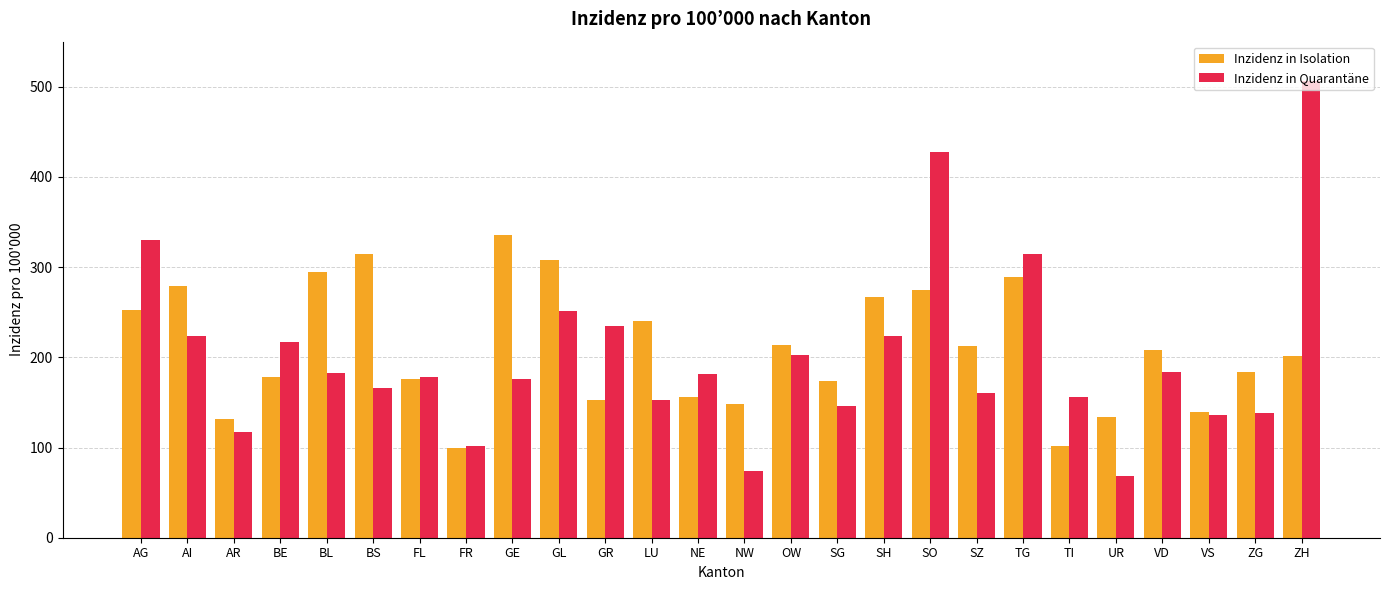

What is the difference between the maximum and minimum values in the Inzidenz in Quarantäne series?

438.6